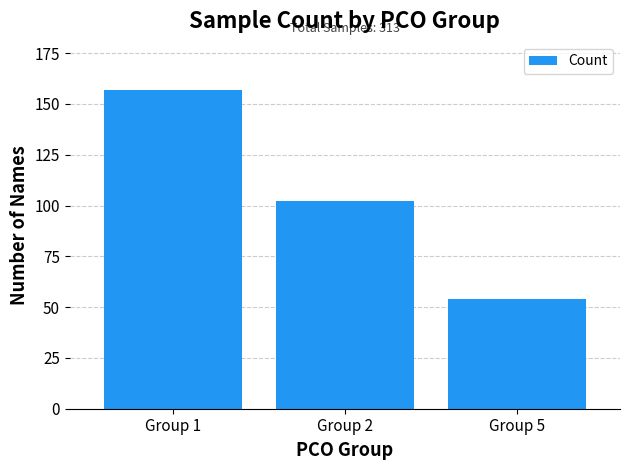

The chart shows a value of 82 at Group 5. True or false?

False